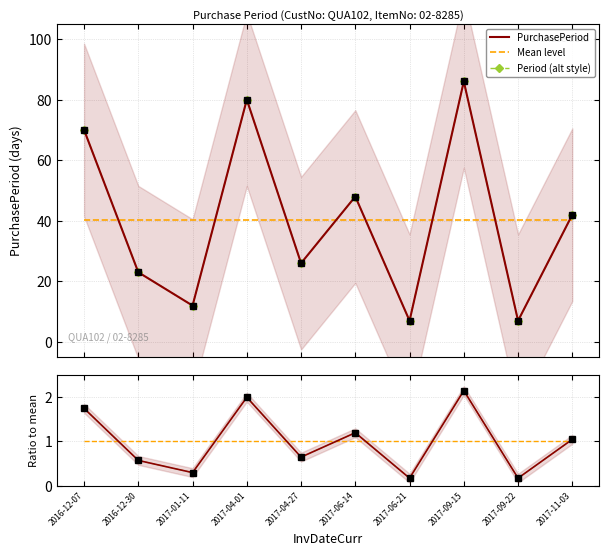

True or false: Mean level has a value of 58.5 at 2017-04-27.

False